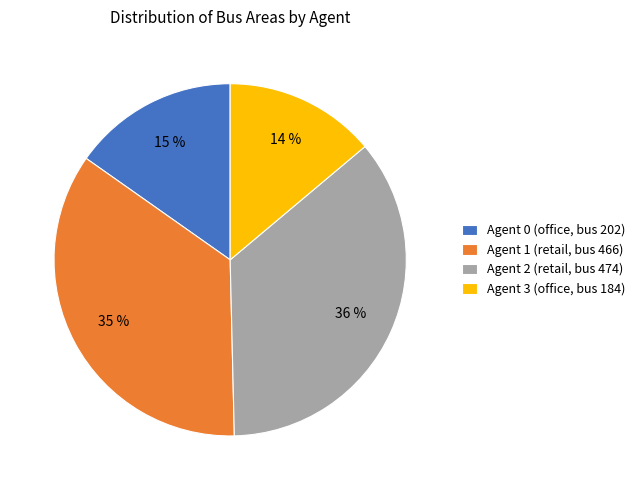

What percentage is the Agent 1 (retail, bus 466) slice, to the nearest percent?

35%